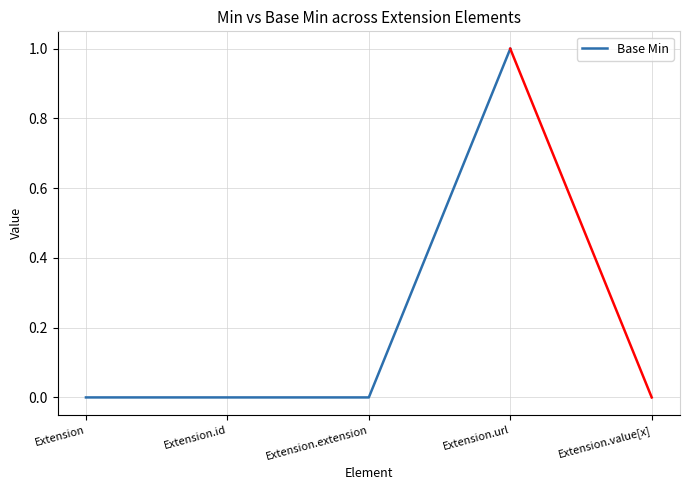

Reading right to left, extract all data points from this chart.

1	0	0	0